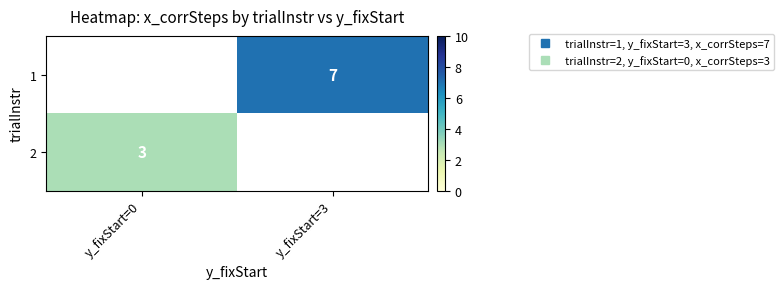

How many positive values does the 1 series have?

1